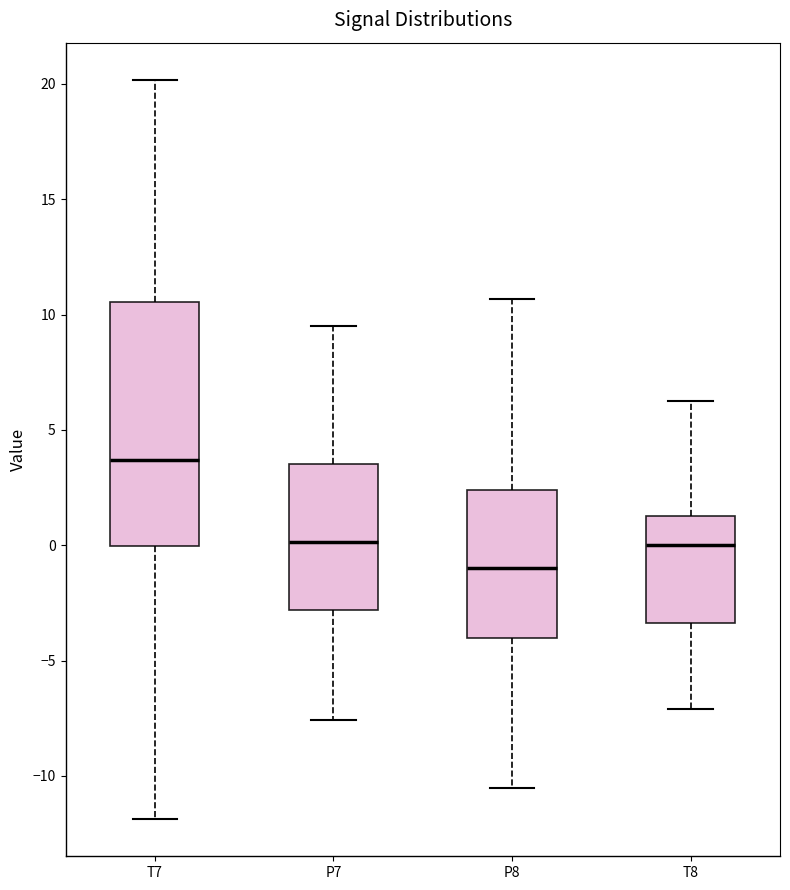

Reading left to right, transcribe this box plot: for each box, give where its median line is, the range the box spans, and where its two whiskers end, as read against the y-axis. The values are not printed on the chart, so give them approximately, as read against the axis.

T7: median 3.5, box 0.0 to 10.5, whiskers -12.0 to 20.0
P7: median 0.0, box -3.0 to 3.5, whiskers -7.5 to 9.5
P8: median -1.0, box -4.0 to 2.5, whiskers -10.5 to 10.5
T8: median 0.0, box -3.5 to 1.5, whiskers -7.0 to 6.5